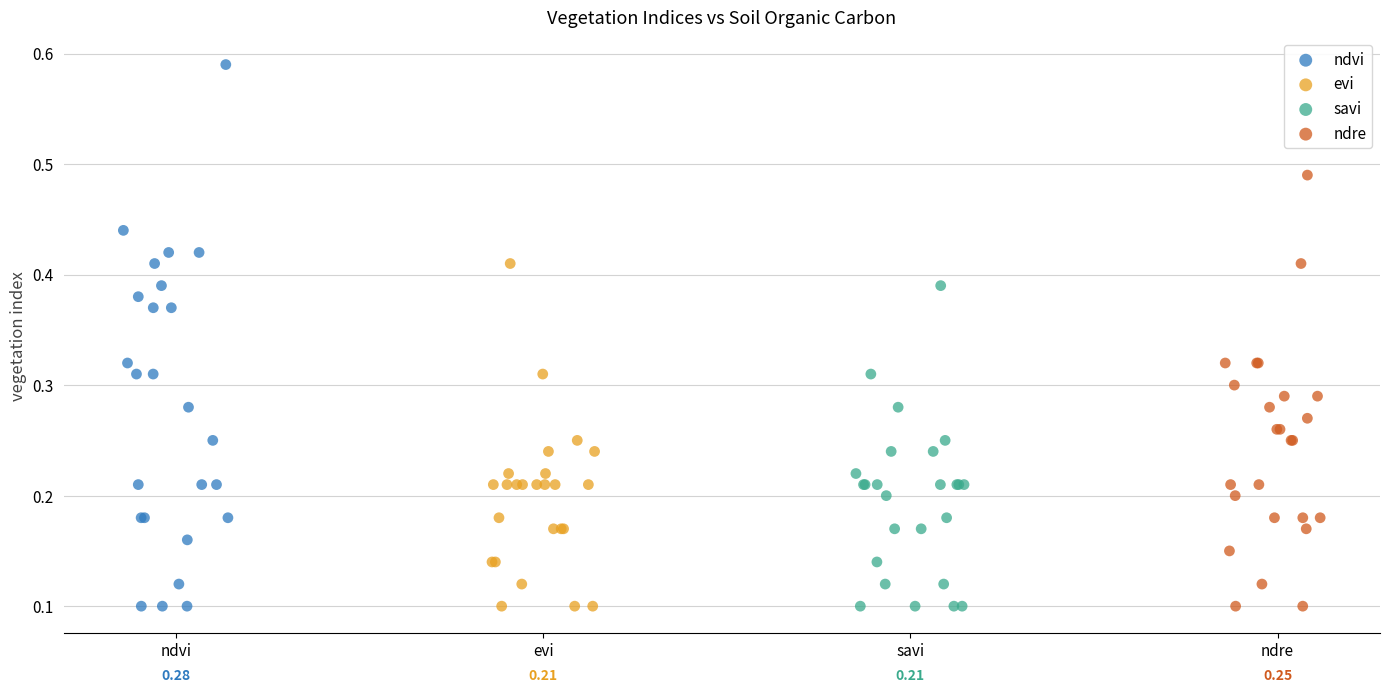

Which series contains the highest Y value?

ndvi